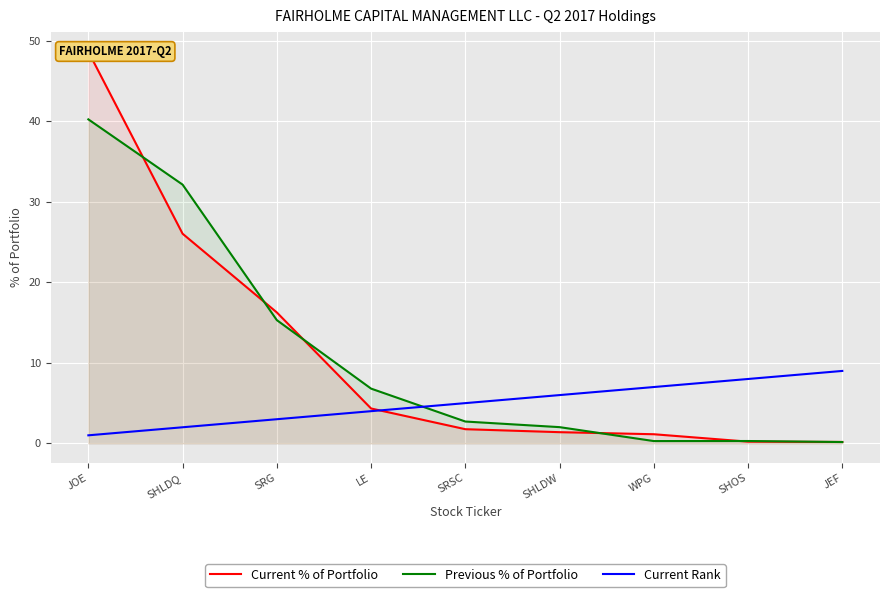

What is the sum of all Current Rank values?

45.0